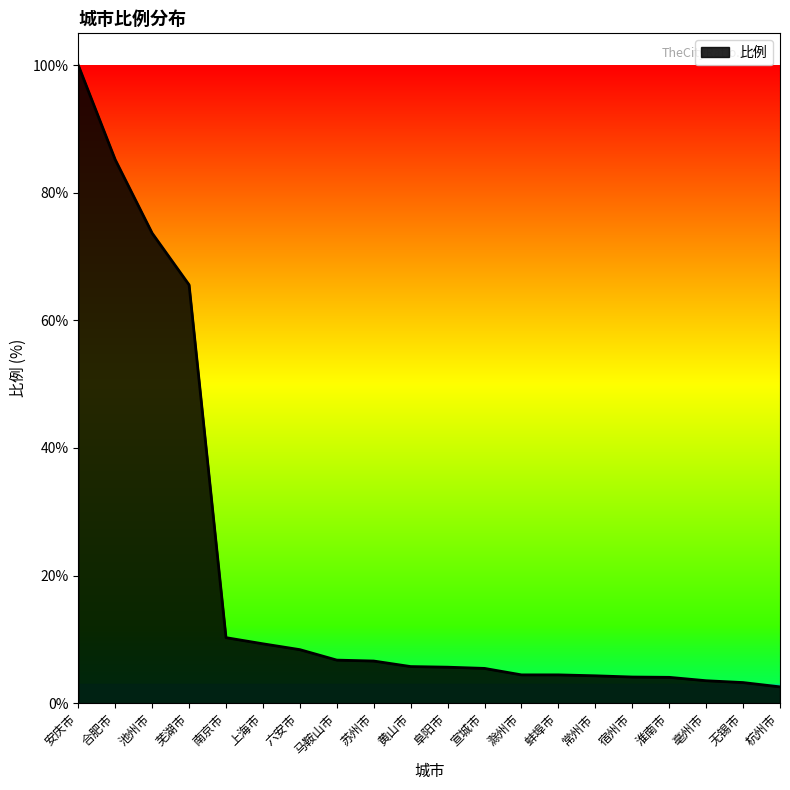

What is the greatest value displayed?

100.0